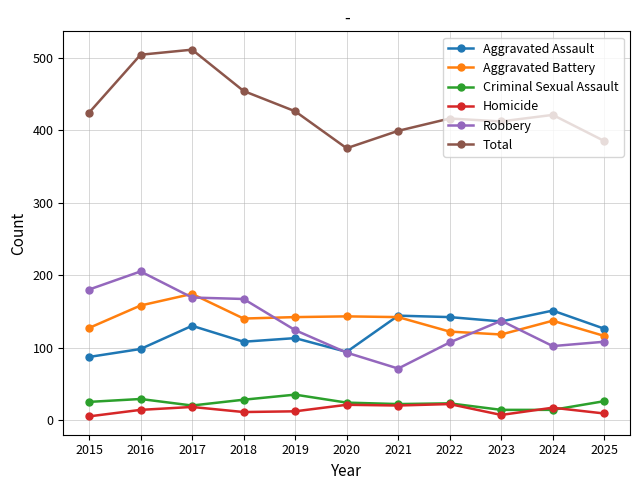

At which label does Robbery reach its minimum?

2021